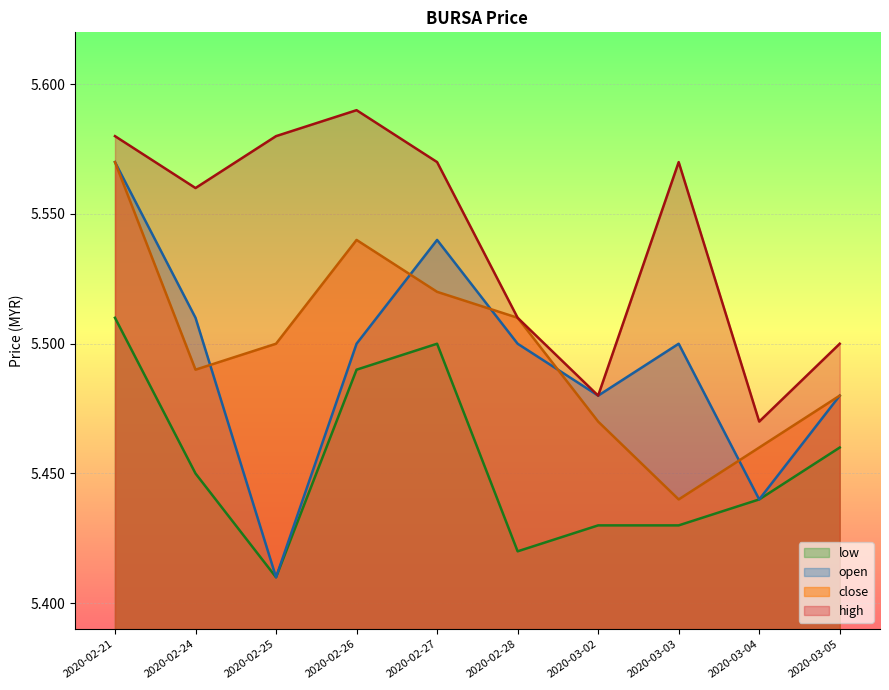

Rank the categories by close value from highest to lowest.

2020-02-21, 2020-02-26, 2020-02-27, 2020-02-28, 2020-02-25, 2020-02-24, 2020-03-05, 2020-03-02, 2020-03-04, 2020-03-03